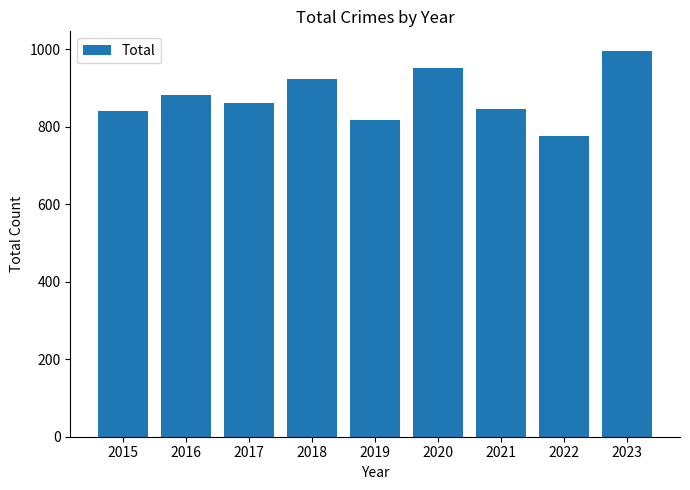

Read the value at 2015.

839